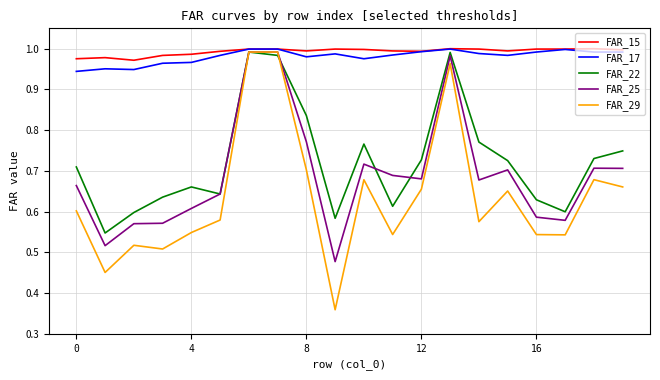

Which series has the widest spread of values?

FAR_29